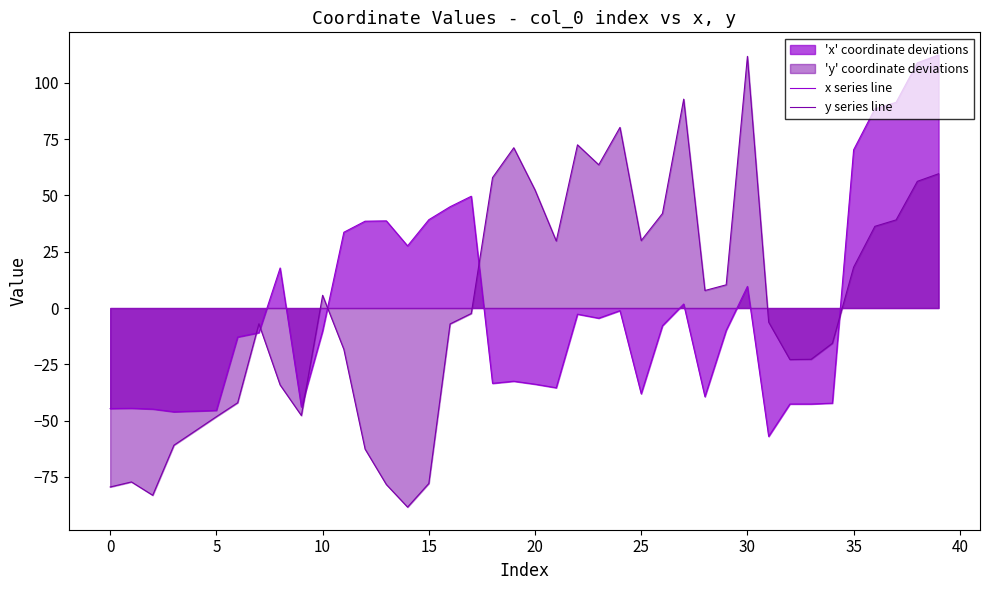

The y series line series shows 20.4 at 21. True or false?

False